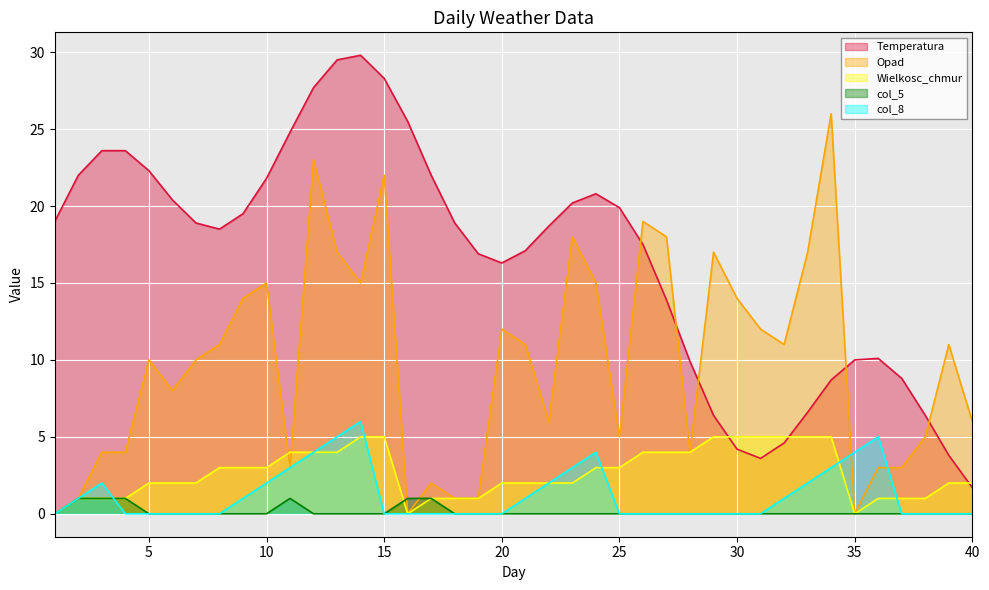

At 36, list the series in order from smallest to largest.

col_5, Wielkosc_chmur, Opad, col_8, Temperatura